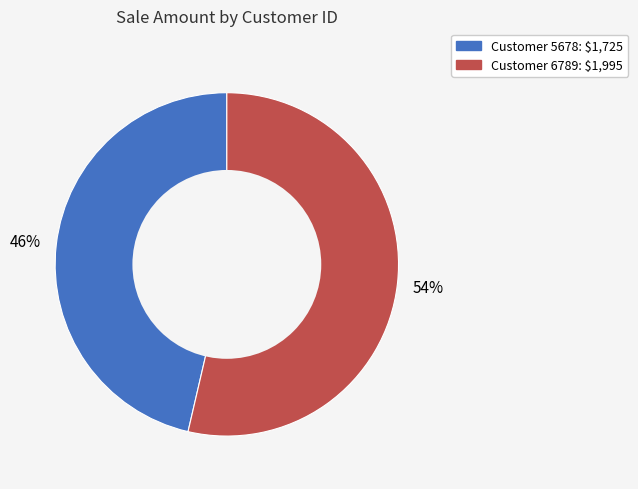

To the nearest percent, what is the average slice percentage?

50%